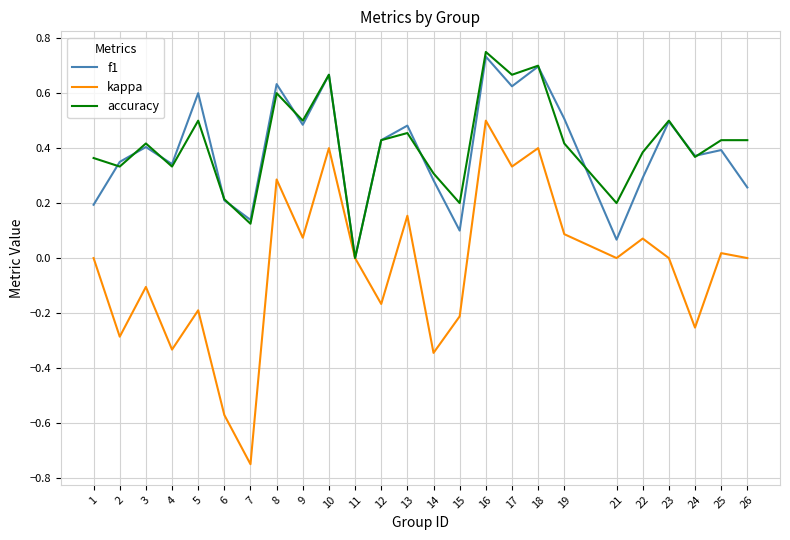

Is the value of kappa at 19 greater than the value of accuracy at 21?

No